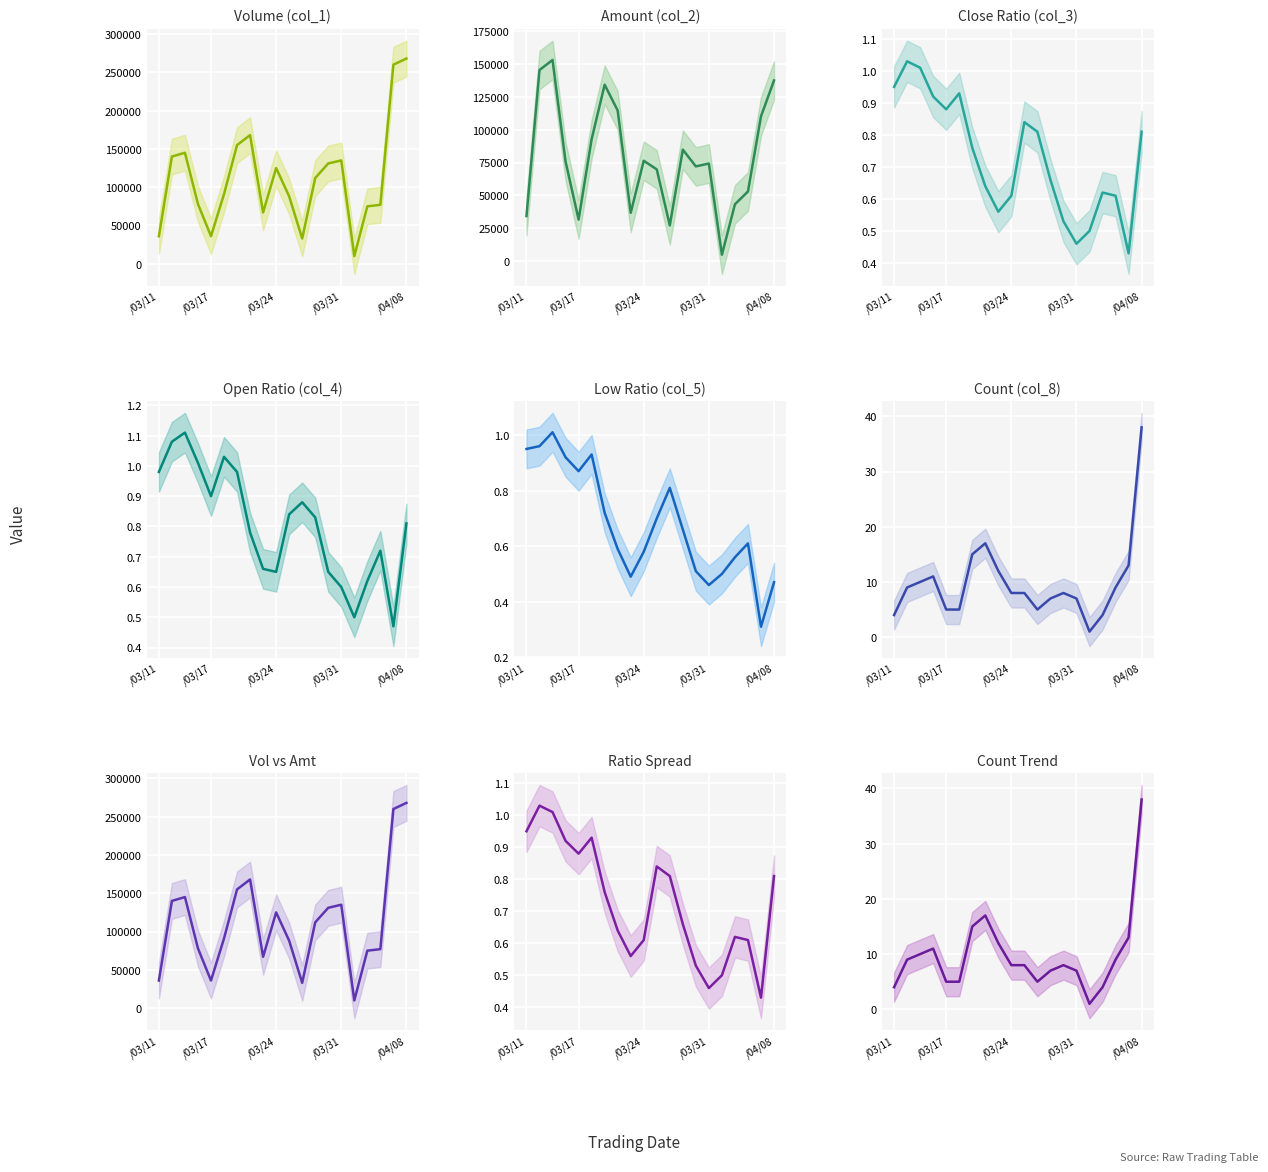

What position from the left is 10?

11